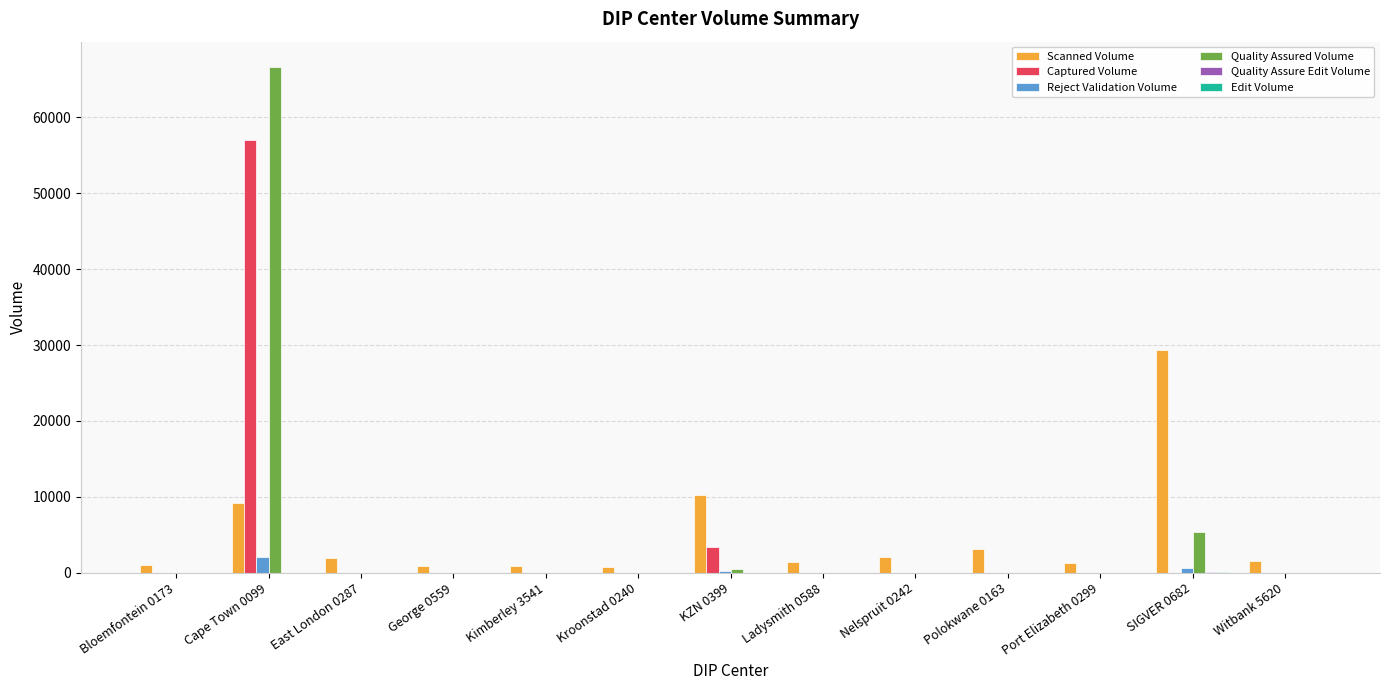

What is the greatest value displayed?

66662